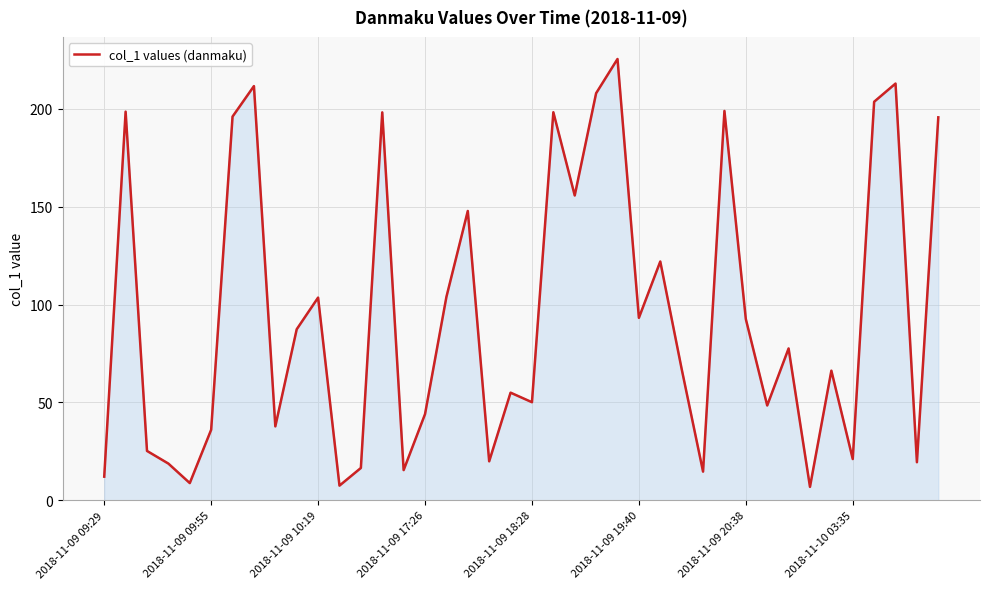

What is the greatest value displayed?

225.6